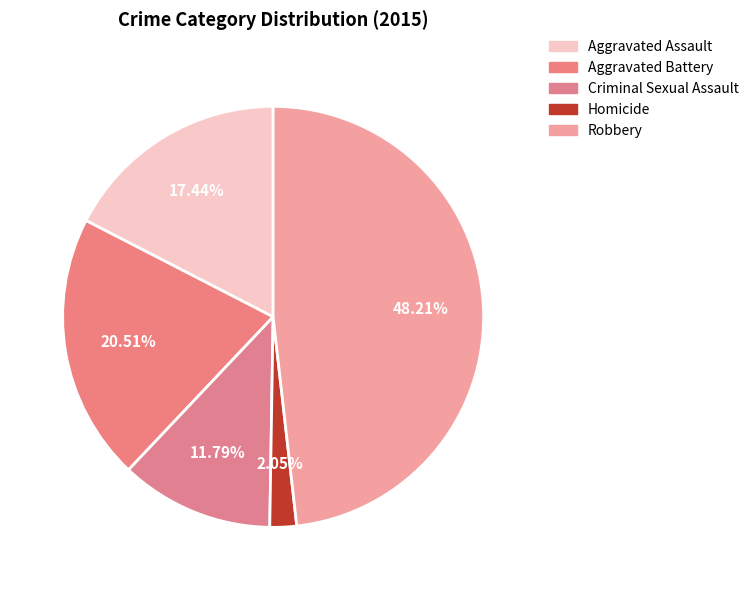

Between Robbery and Criminal Sexual Assault, which is larger?

Robbery